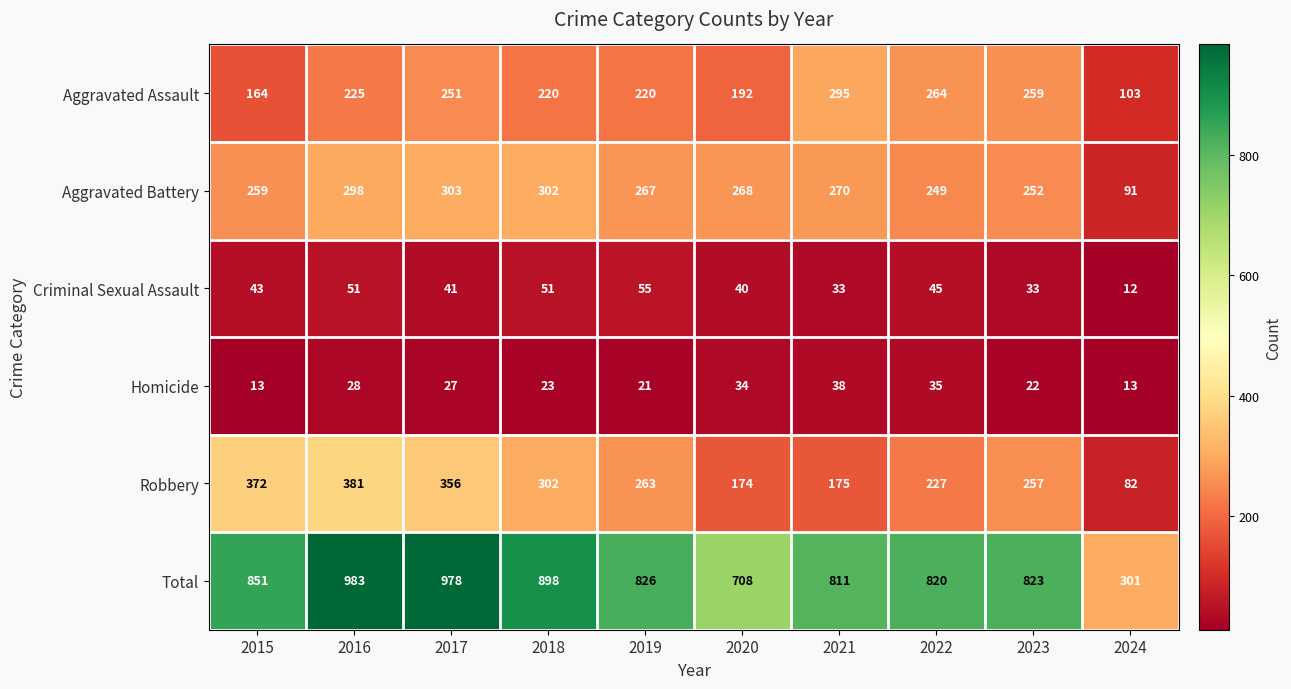

Which category has the lowest value in the Aggravated Battery series?

2024